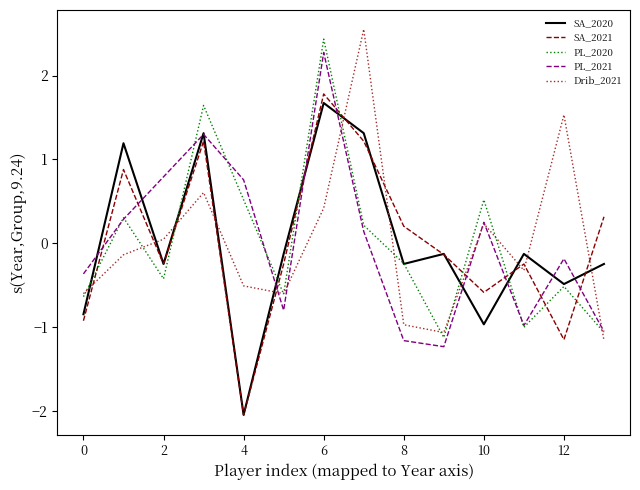

What is the maximum value for PL_2020?

2.4